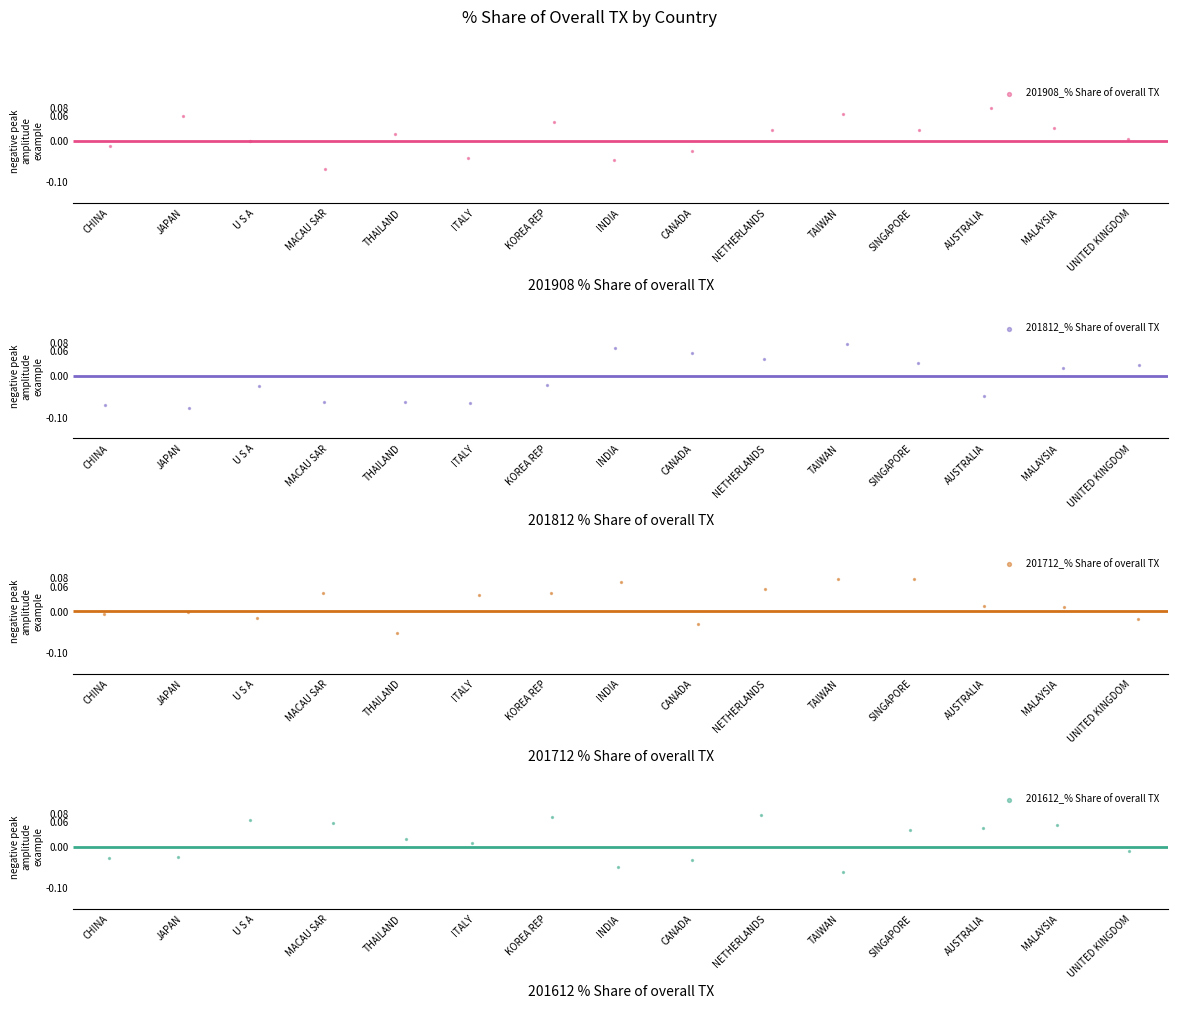

What is the total value across all series at CHINA?

-0.1